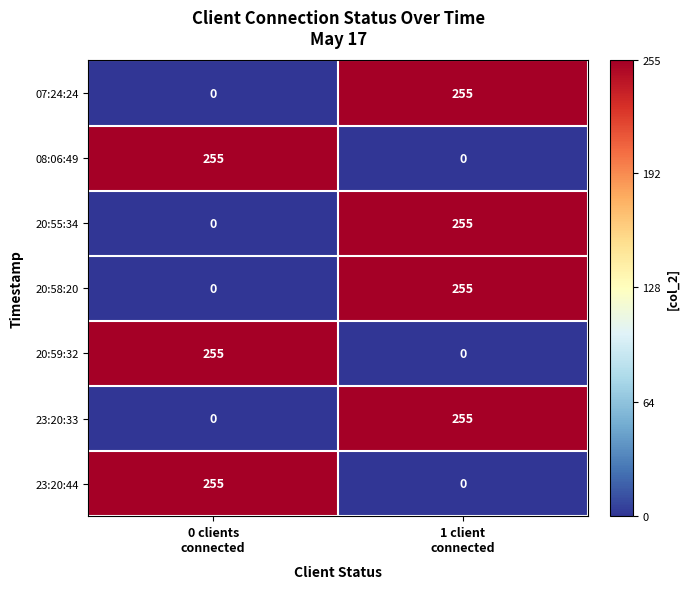

Reading right to left, extract all data points from this chart.

07:24:24: 255	0
08:06:49: 0	255
20:55:34: 255	0
20:58:20: 255	0
20:59:32: 0	255
23:20:33: 255	0
23:20:44: 0	255